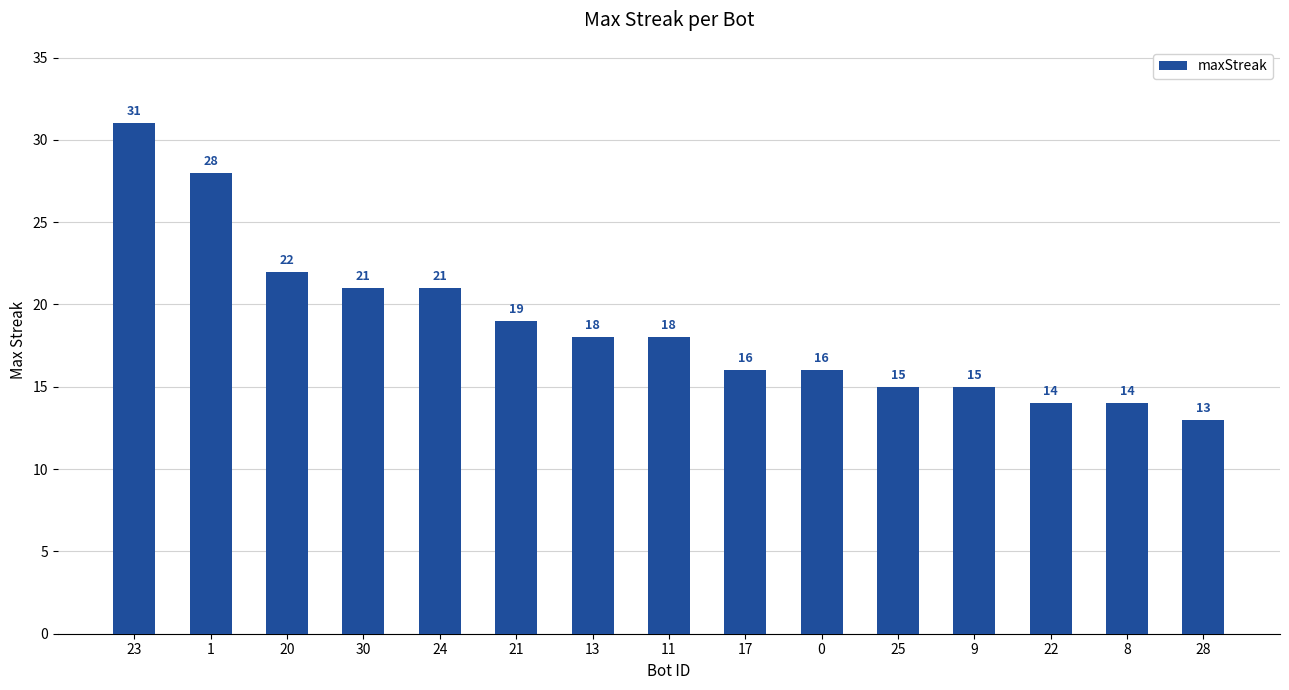

Is it true that the value at 23 is 31?

True